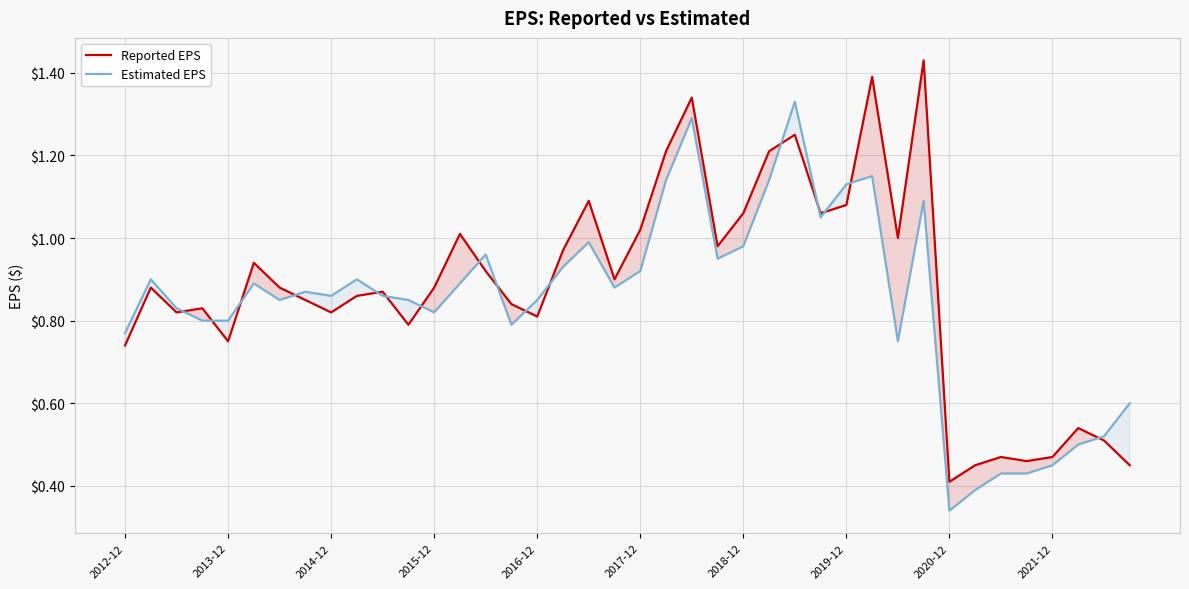

What position from the left is 18?

19